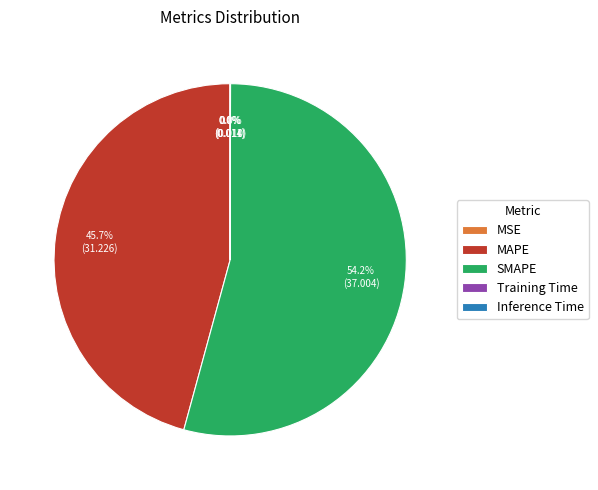

What percentage is the SMAPE slice, to the nearest percent?

54%